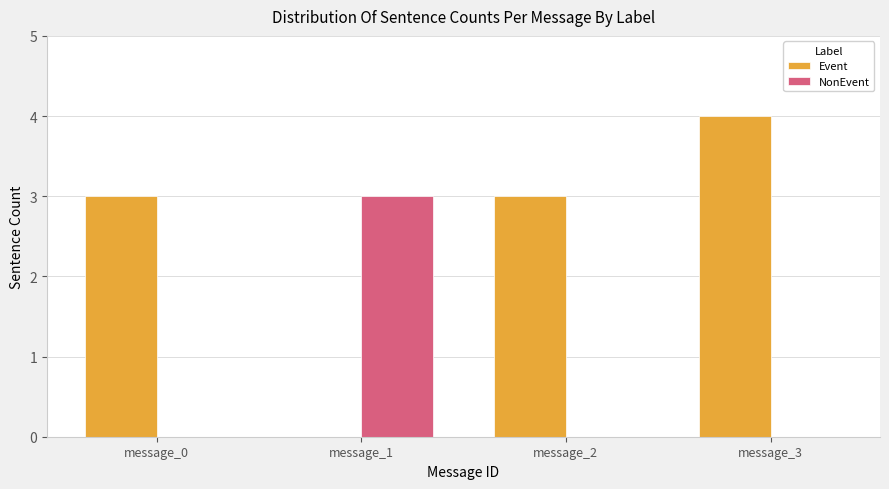

Is the value of NonEvent at message_2 greater than the value of Event at message_3?

No